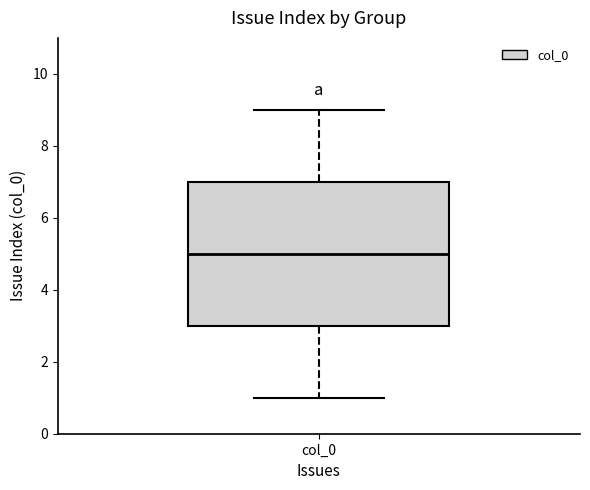

Where is the lower edge of the box for col_0 on the y-axis? The values are not printed on the chart, so give them approximately, as read against the axis.

3